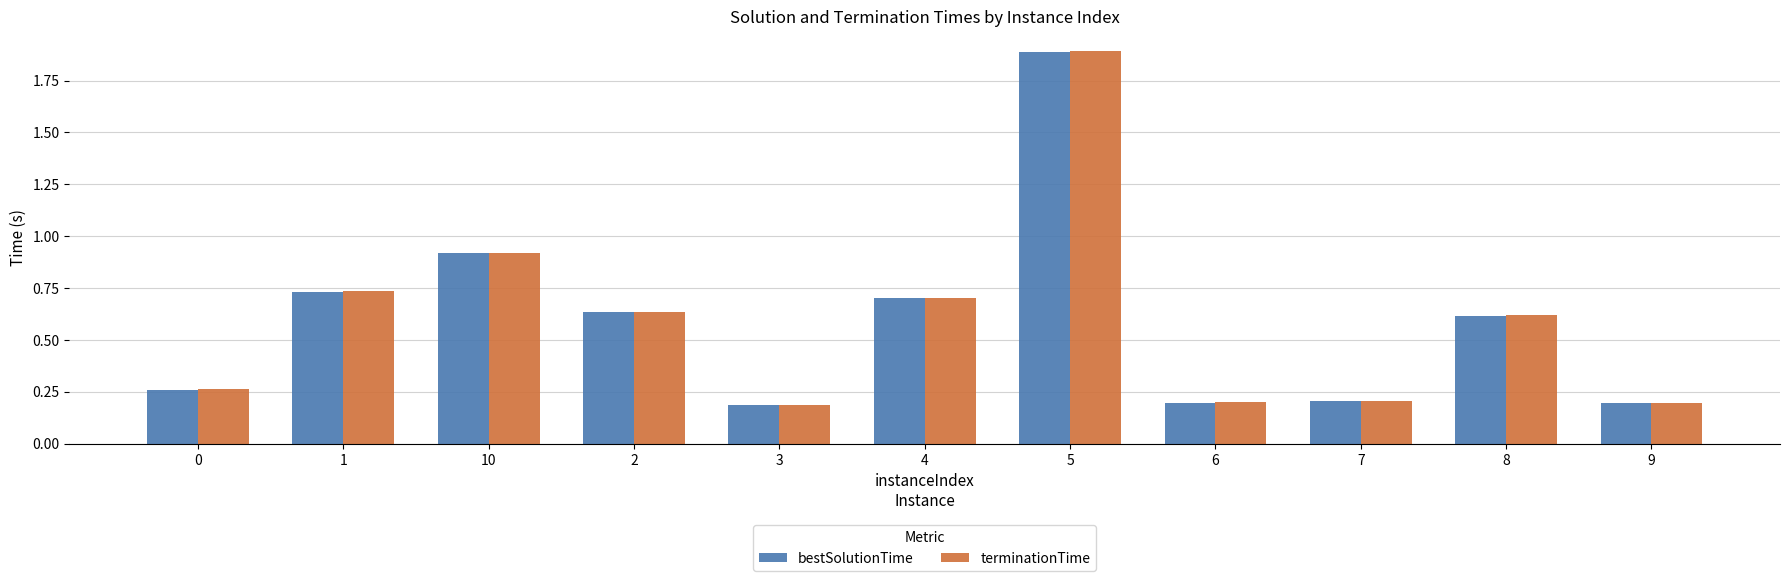

What is the sum of all bestSolutionTime values?

6.5